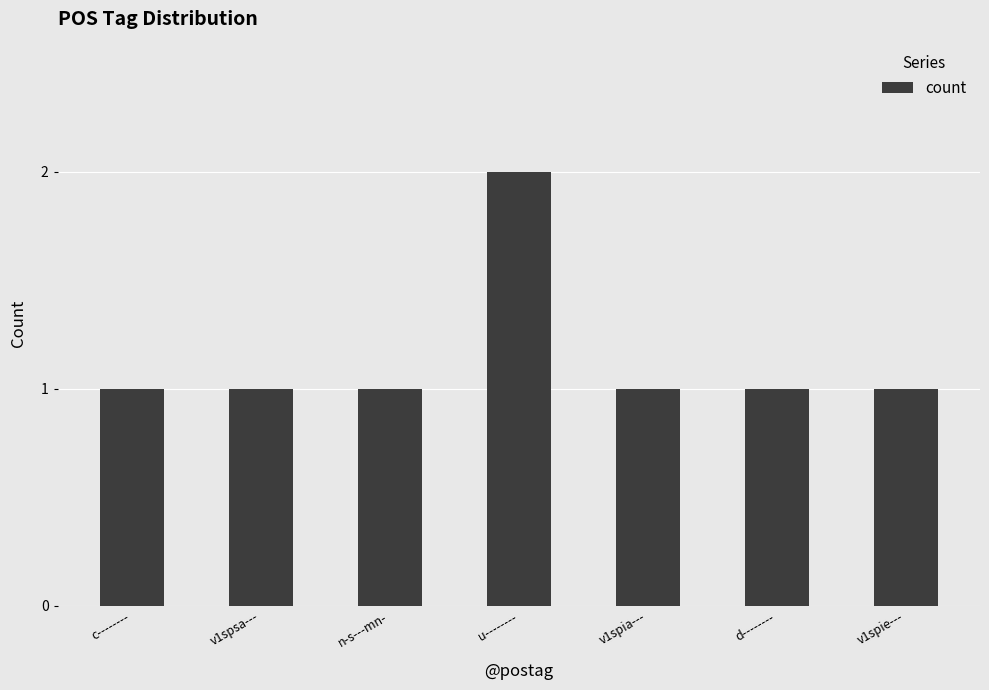

Reading right to left, what are all the values shown in this chart?

v1spie---=1	d--------=1	v1spia---=1	u--------=2	n-s---mn-=1	v1spsa---=1	c--------=1